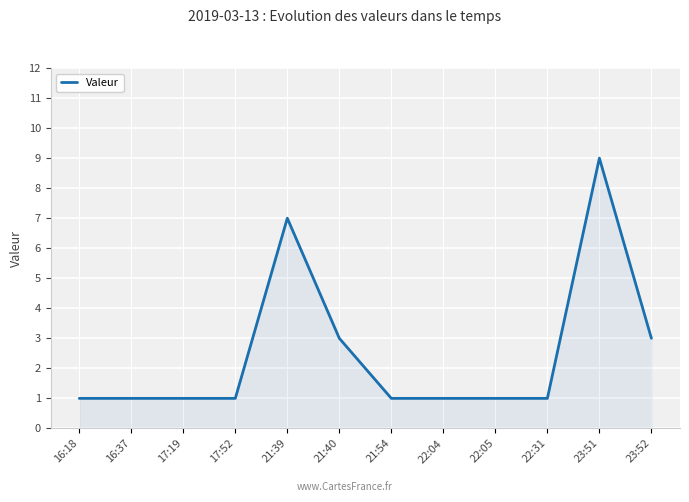

What is the change in value from 21:54 to 23:52?

+2